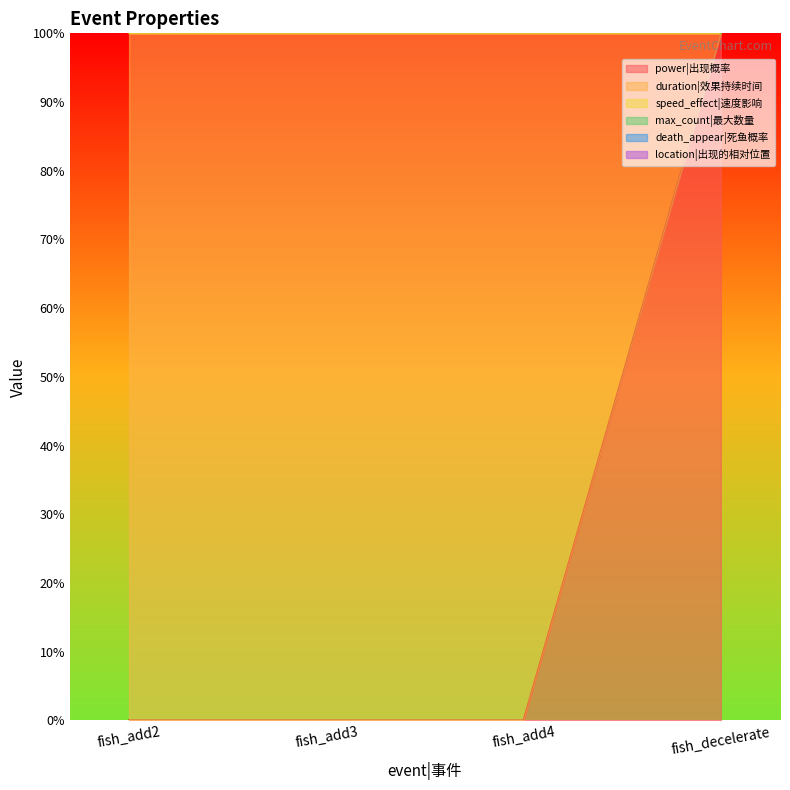

What is the spread (max minus min) of values at fish_add2?

200